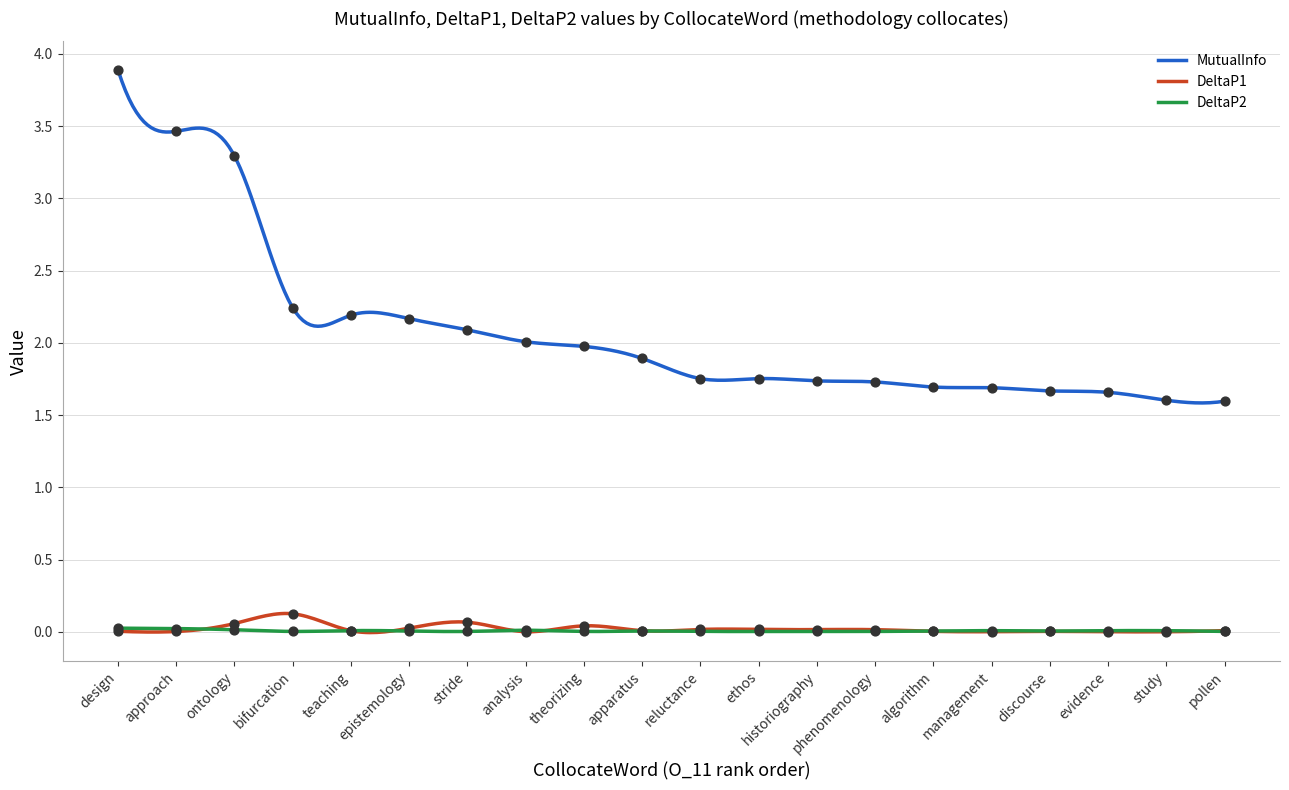

At how many categories does at least one series exceed 1?

20